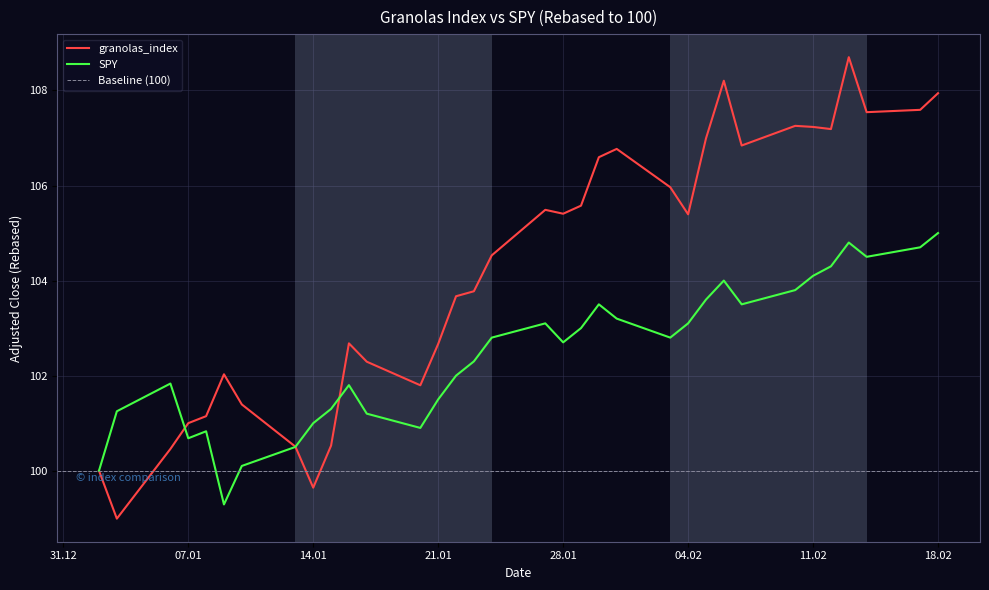

The SPY series shows 182.7 at 28.01. True or false?

False